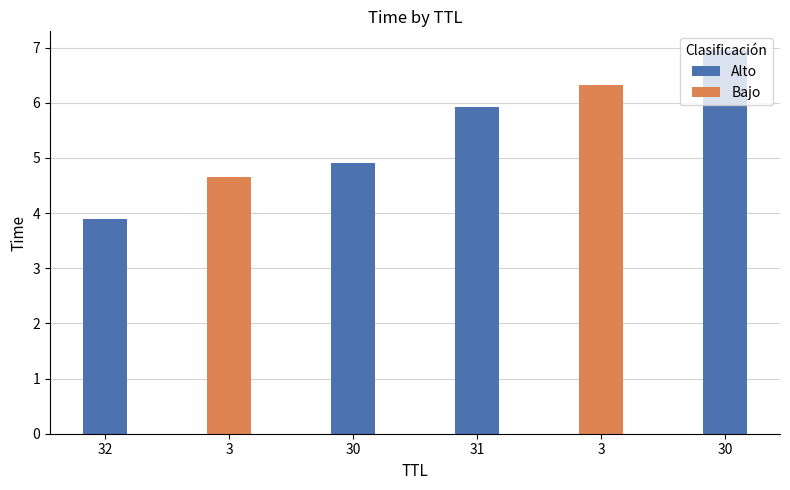

Reading left to right, what are all the values shown in this chart?

3.9	4.7	4.9	5.9	6.3	6.9